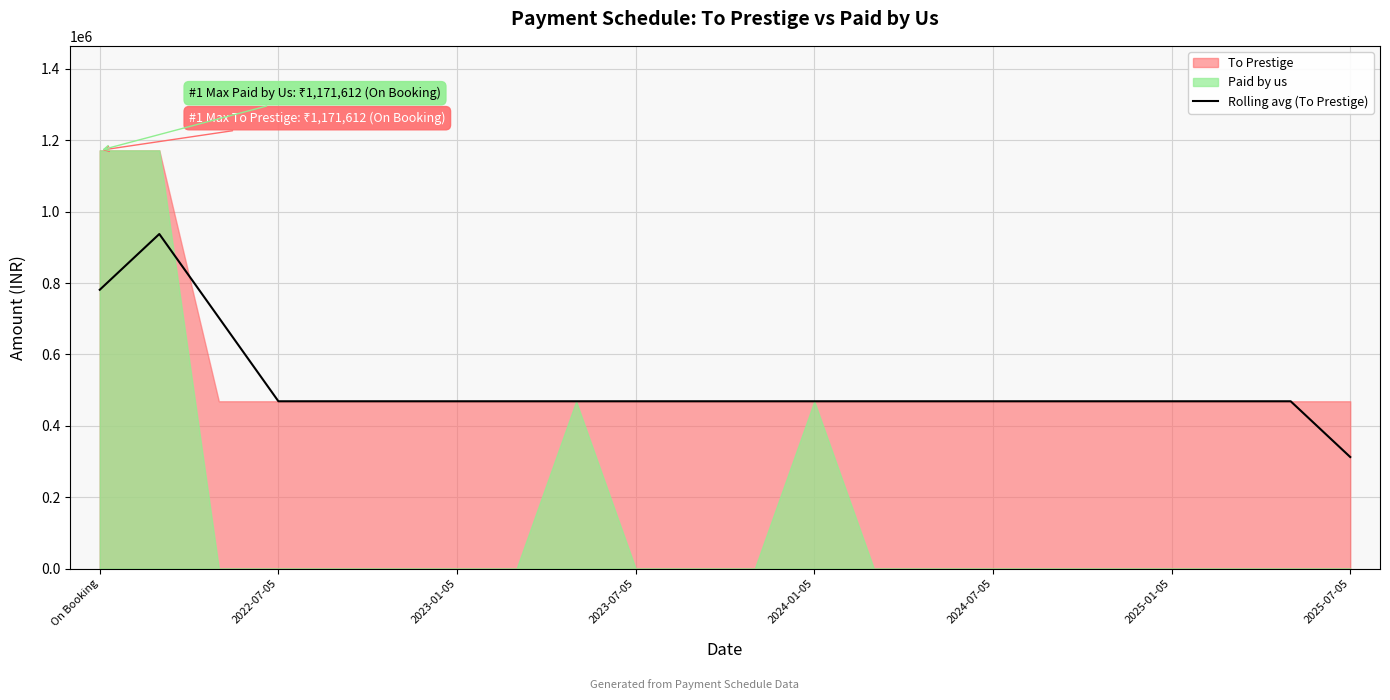

At which label does Rolling avg (To Prestige) reach its minimum?

2025-07-05